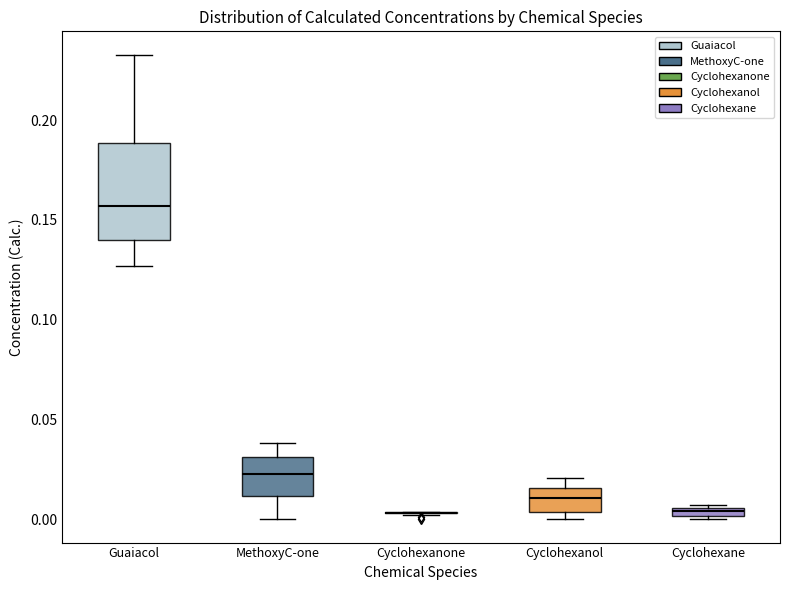

Comparing the boxes themselves (not the whiskers), which one is the tallest?

Guaiacol